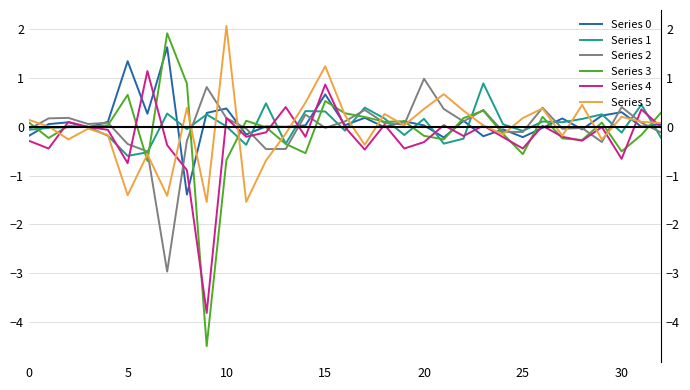

What is the approximate value of Series 3 at 30?

-0.5